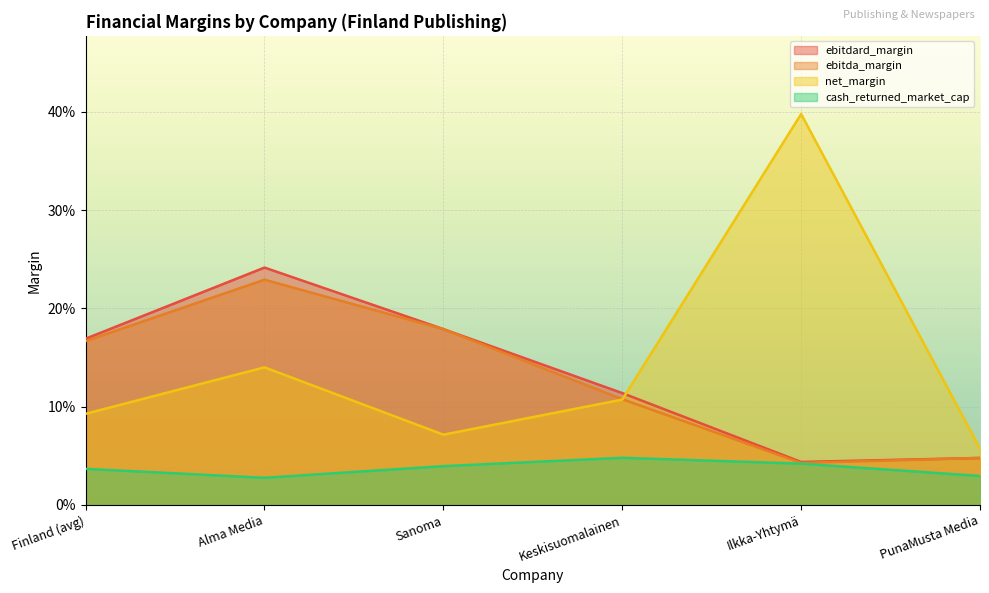

The ebitda_margin series shows 0.0 at PunaMusta Media. True or false?

True